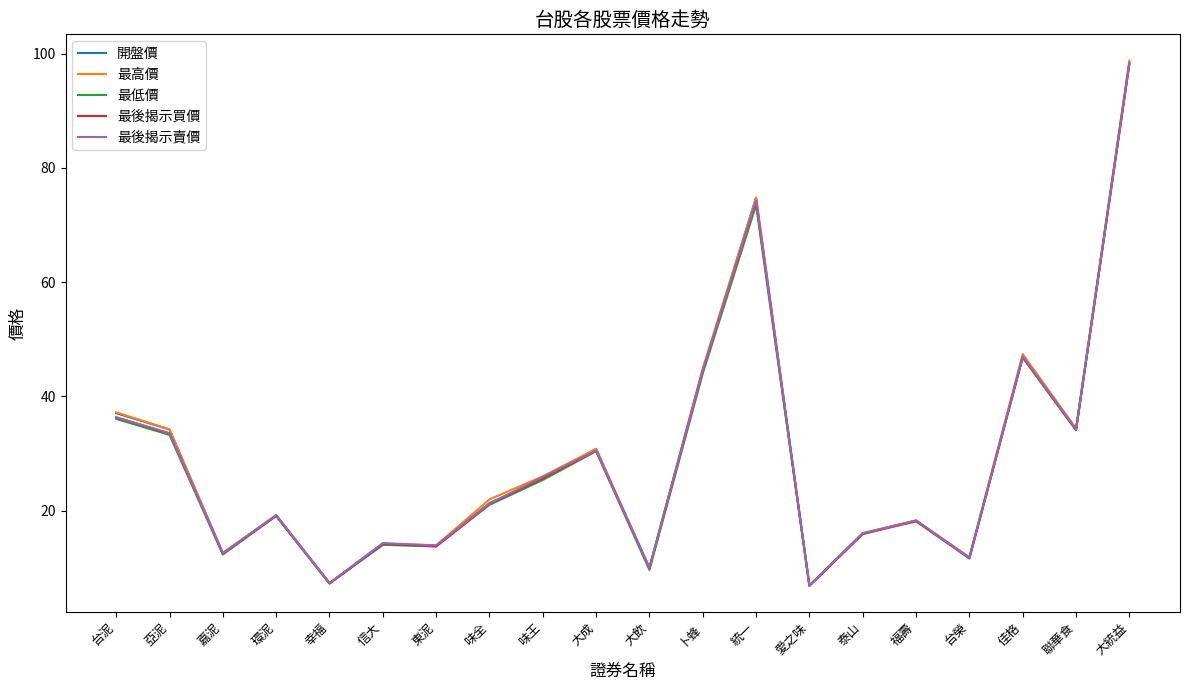

What is the difference between the maximum and minimum values in the 最後揭示賣價 series?

91.4